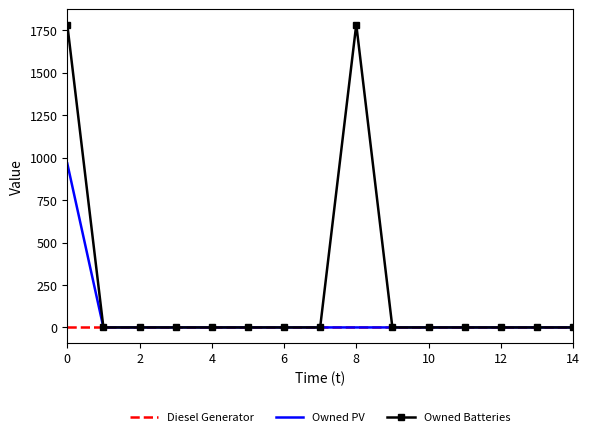

What is the maximum value for Owned PV?

966